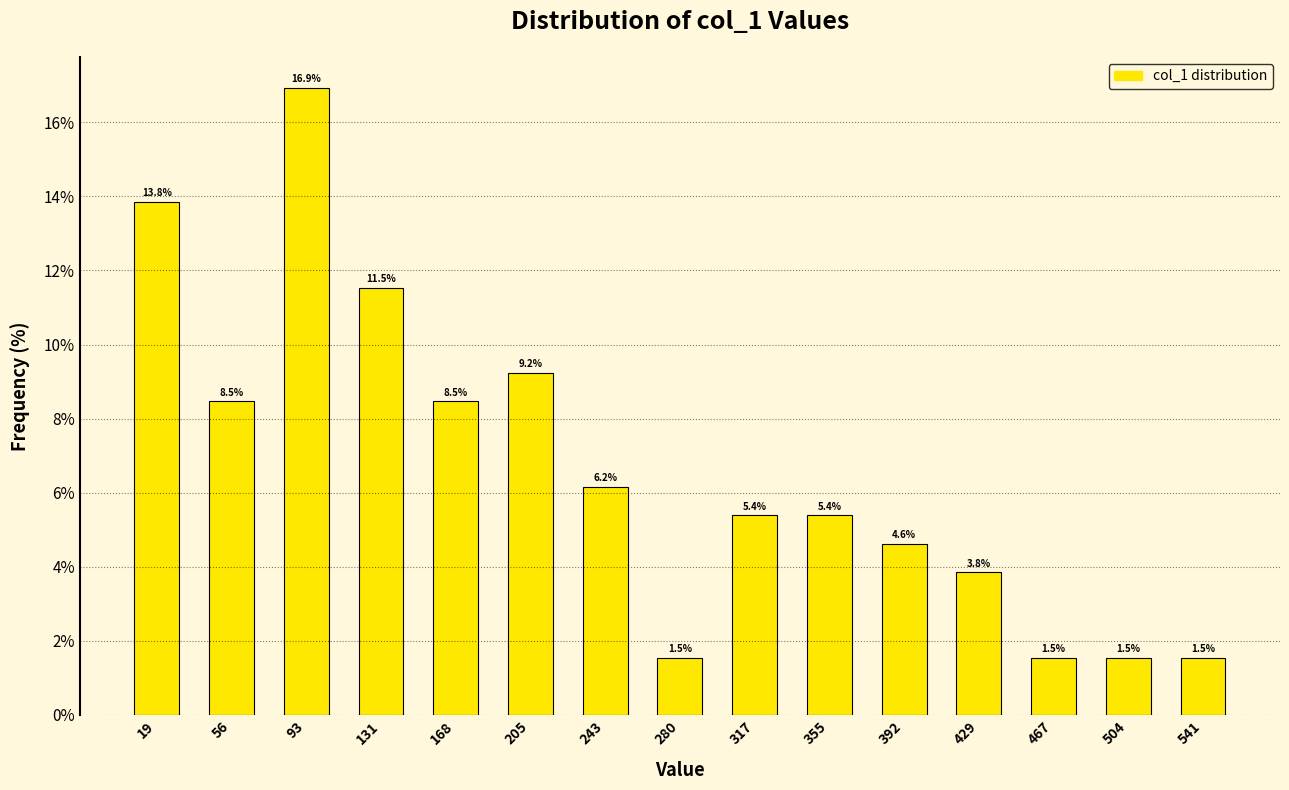

Reading left to right, transcribe this chart: for each bar, give the range it covers on the x-axis and its height. The bar edges are not printed on the chart, so give them approximately, as read against the axis.

0 to 40: 13.8
40 to 75: 8.5
75 to 115: 16.9
115 to 150: 11.5
150 to 185: 8.5
185 to 225: 9.2
225 to 260: 6.2
260 to 300: 1.5
300 to 335: 5.4
335 to 375: 5.4
375 to 410: 4.6
410 to 450: 3.8
450 to 485: 1.5
485 to 525: 1.5
525 to 560: 1.5